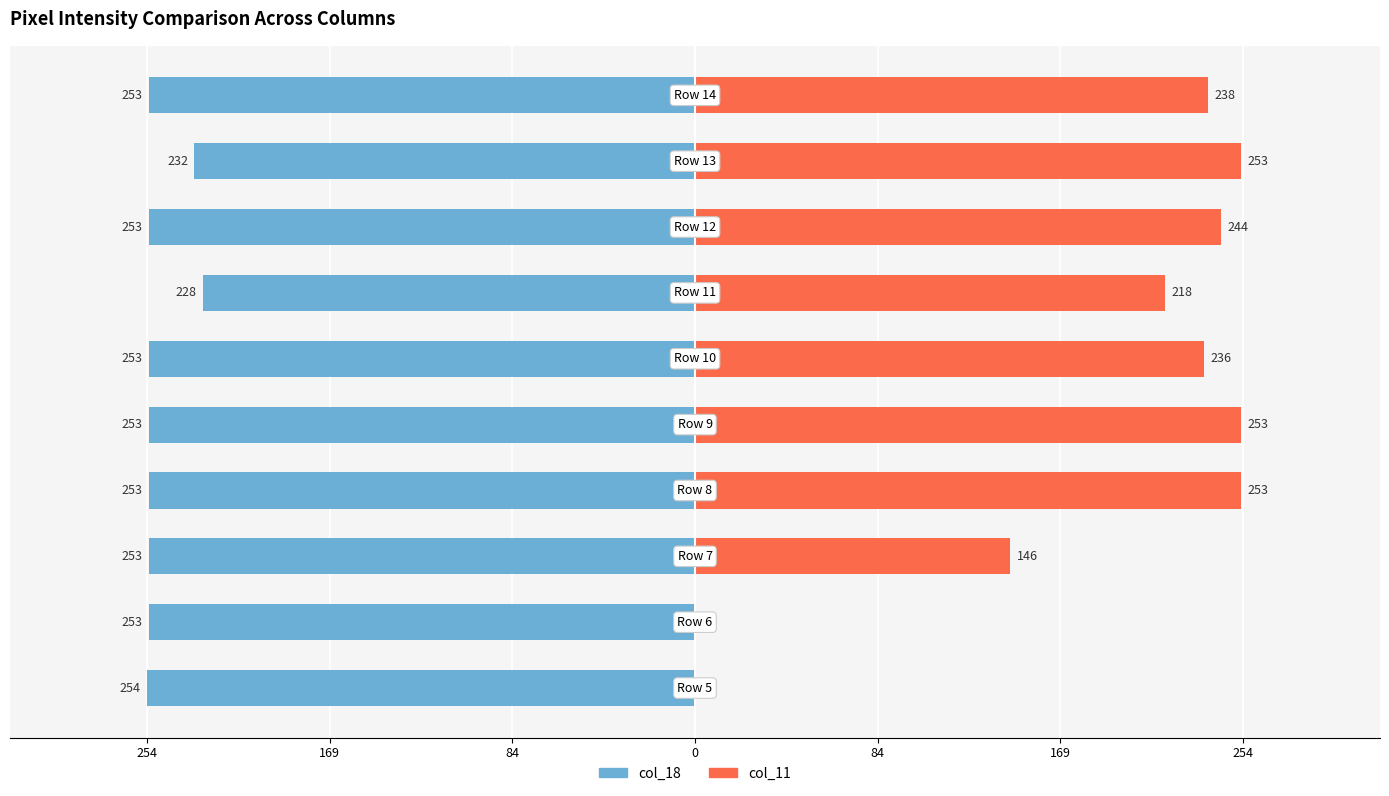

Reading right to left, what are all the values shown in this chart?

col_18: -253	-232	-253	-228	-253	-253	-253	-253	-253	-254
col_11: 238	253	244	218	236	253	253	146	0	0